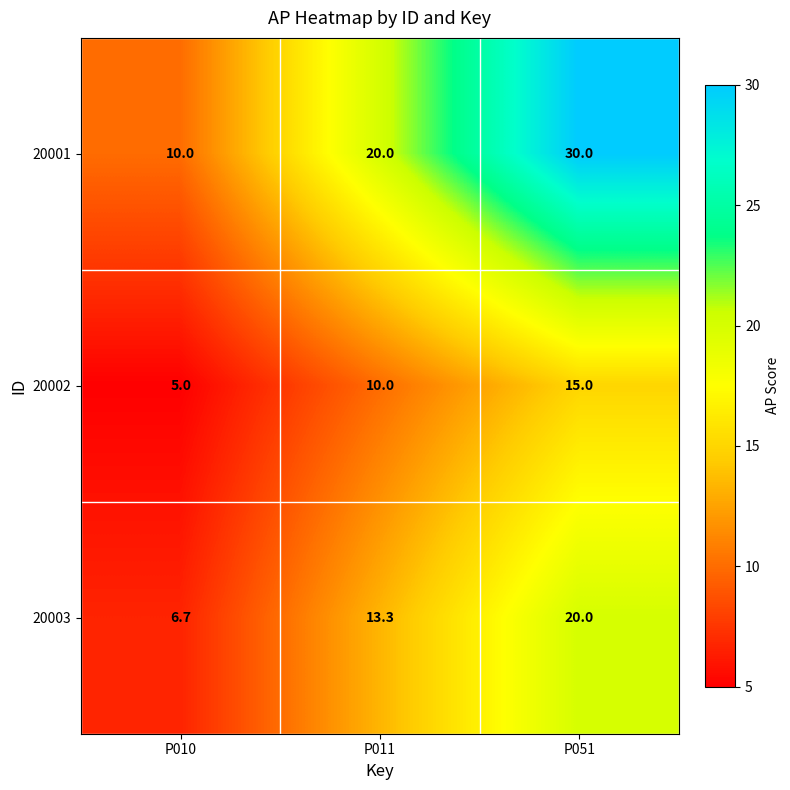

At how many categories does at least one series exceed 7?

3